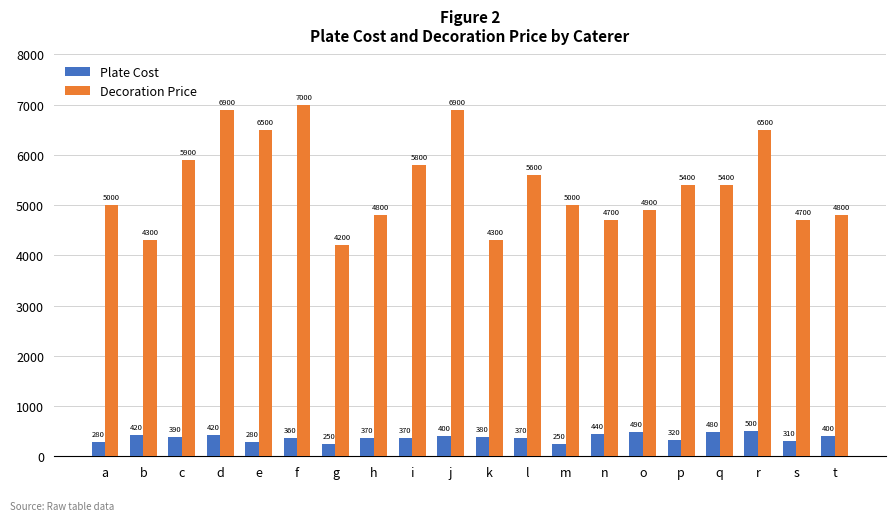

What is the difference between the second highest and minimum values in the Decoration Price series?

2700